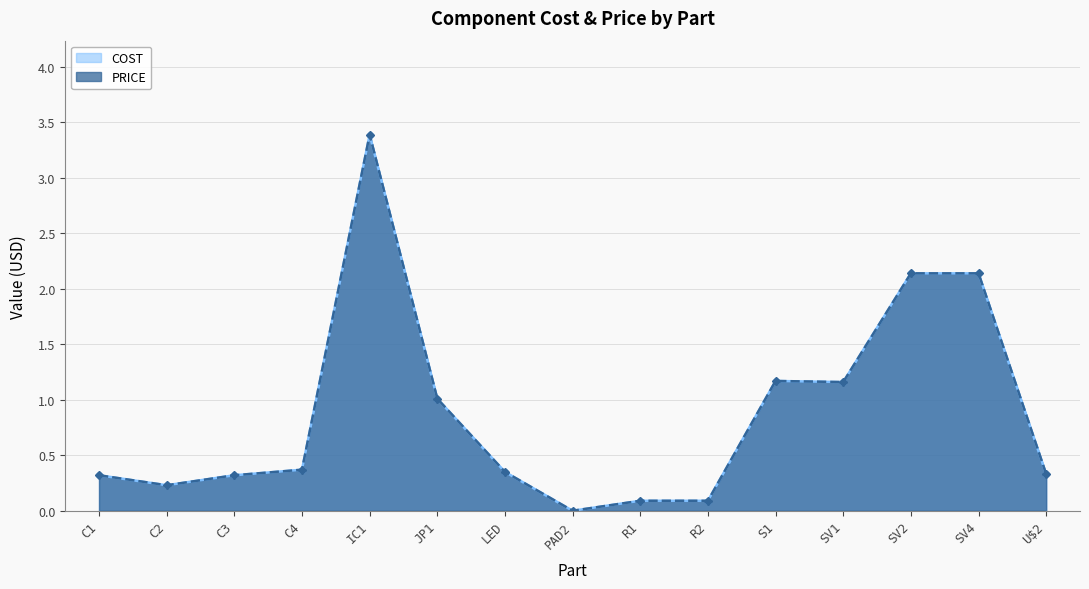

How many interior local valleys does the COST series have?

3